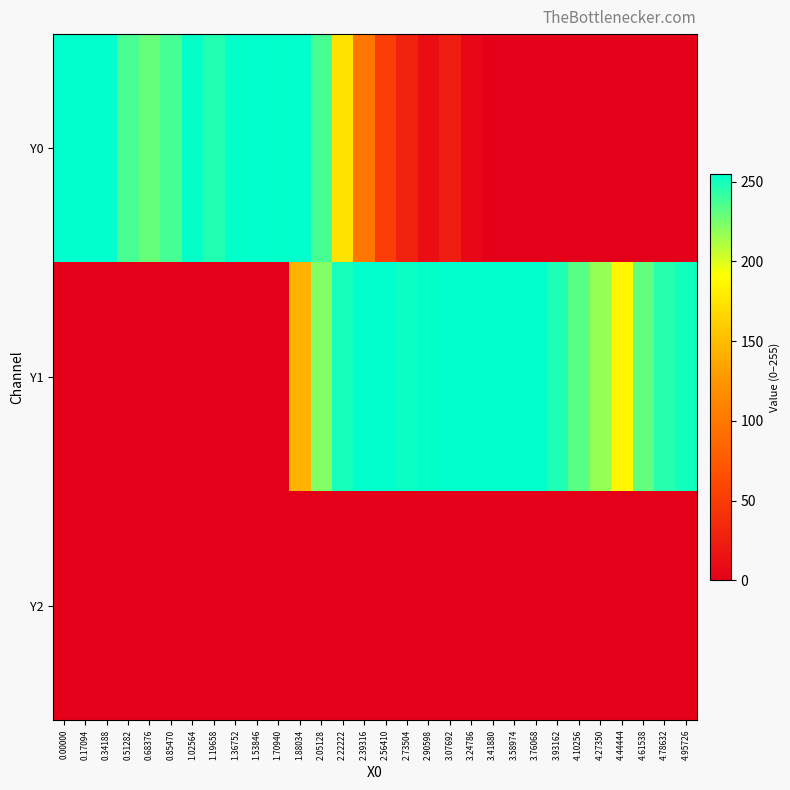

Reading left to right, what are all the values shown in this chart?

Y0: 0.00000=255.0	0.17094=255.0	0.34188=255.0	0.51282=237.0	0.68376=229.5	0.85470=237.1	1.02564=253.8	1.19658=246.3	1.36752=254.4	1.53846=255.0	1.70940=254.4	1.88034=255.0	2.05128=237.2	2.22222=173.6	2.39316=98.7	2.56410=50.9	2.73504=28.6	2.90598=12.2	3.07692=25.3	3.24786=6.6	3.41880=0.0	3.58974=0.0	3.76068=0.0	3.93162=0.0	4.10256=0.0	4.27350=0.0	4.44444=0.0	4.61538=0.0	4.78632=0.0	4.95726=0.0
Y1: 0.00000=0.0	0.17094=0.0	0.34188=0.0	0.51282=0.0	0.68376=0.0	0.85470=0.0	1.02564=0.0	1.19658=0.0	1.36752=0.0	1.53846=0.0	1.70940=0.0	1.88034=143.7	2.05128=222.4	2.22222=249.0	2.39316=255.0	2.56410=255.0	2.73504=252.3	2.90598=253.7	3.07692=255.0	3.24786=255.0	3.41880=255.0	3.58974=255.0	3.76068=255.0	3.93162=247.2	4.10256=233.0	4.27350=217.2	4.44444=185.5	4.61538=230.4	4.78632=245.1	4.95726=250.3
Y2: 0.00000=0.0	0.17094=0.0	0.34188=0.0	0.51282=0.0	0.68376=0.0	0.85470=0.0	1.02564=0.0	1.19658=0.0	1.36752=0.0	1.53846=0.0	1.70940=0.0	1.88034=0.0	2.05128=0.0	2.22222=0.0	2.39316=0.0	2.56410=0.0	2.73504=0.0	2.90598=0.0	3.07692=0.0	3.24786=0.0	3.41880=0.0	3.58974=0.0	3.76068=0.0	3.93162=0.0	4.10256=0.0	4.27350=0.0	4.44444=0.0	4.61538=0.0	4.78632=0.0	4.95726=0.0